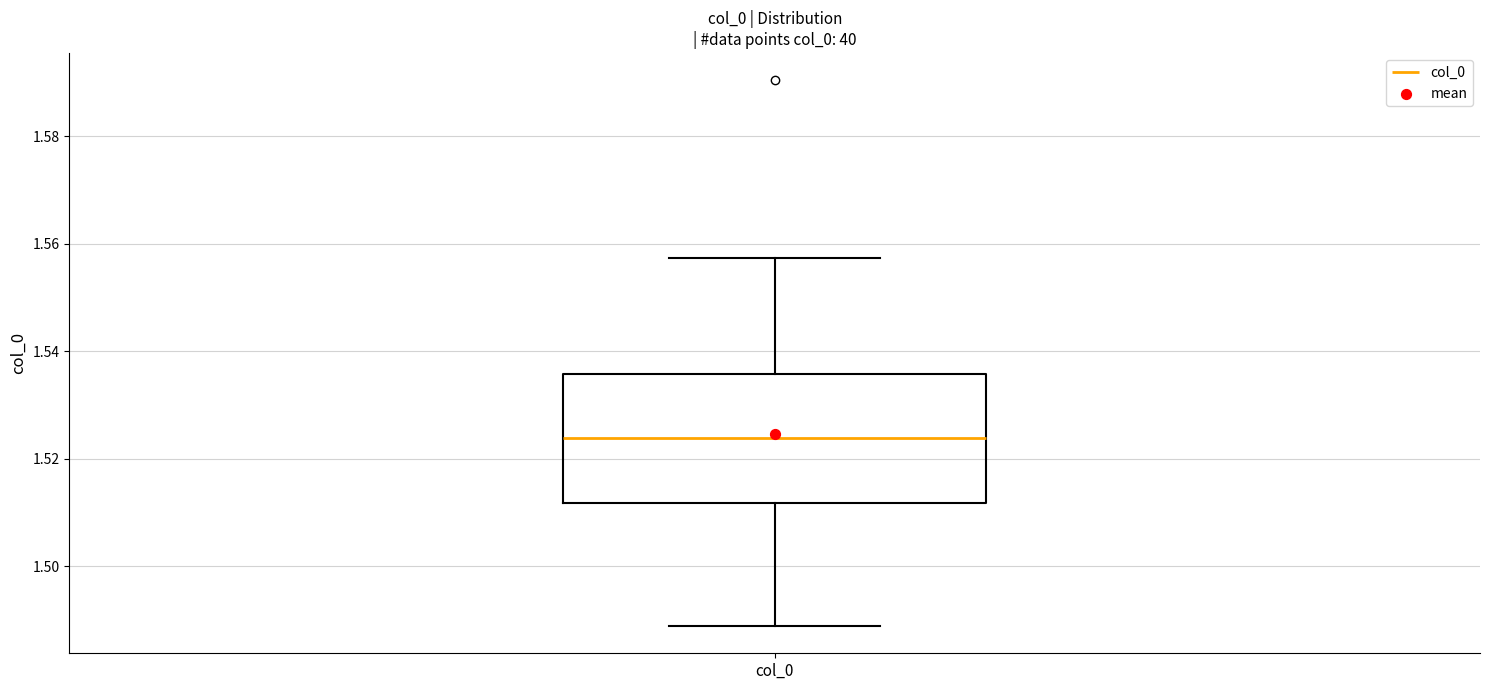

Where is the lower edge of the box for col_0 on the y-axis? The values are not printed on the chart, so give them approximately, as read against the axis.

1.512